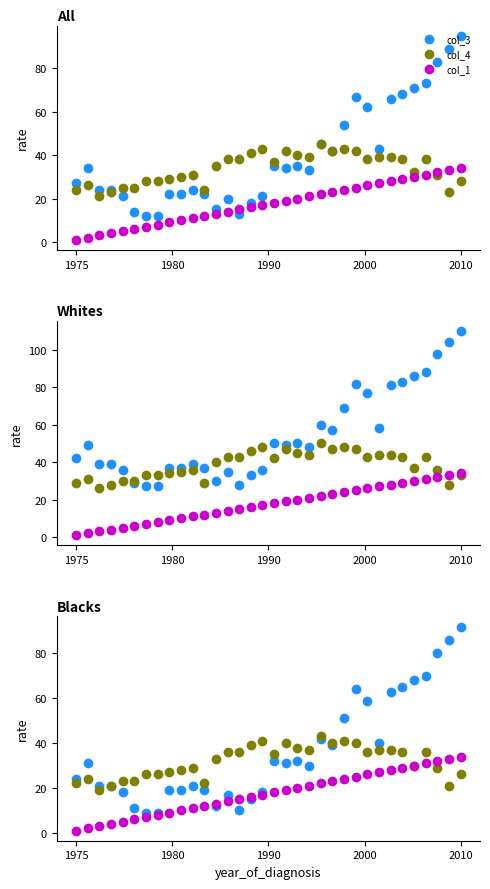

What is the sum of the col_1 values at 5 and 1975?

7